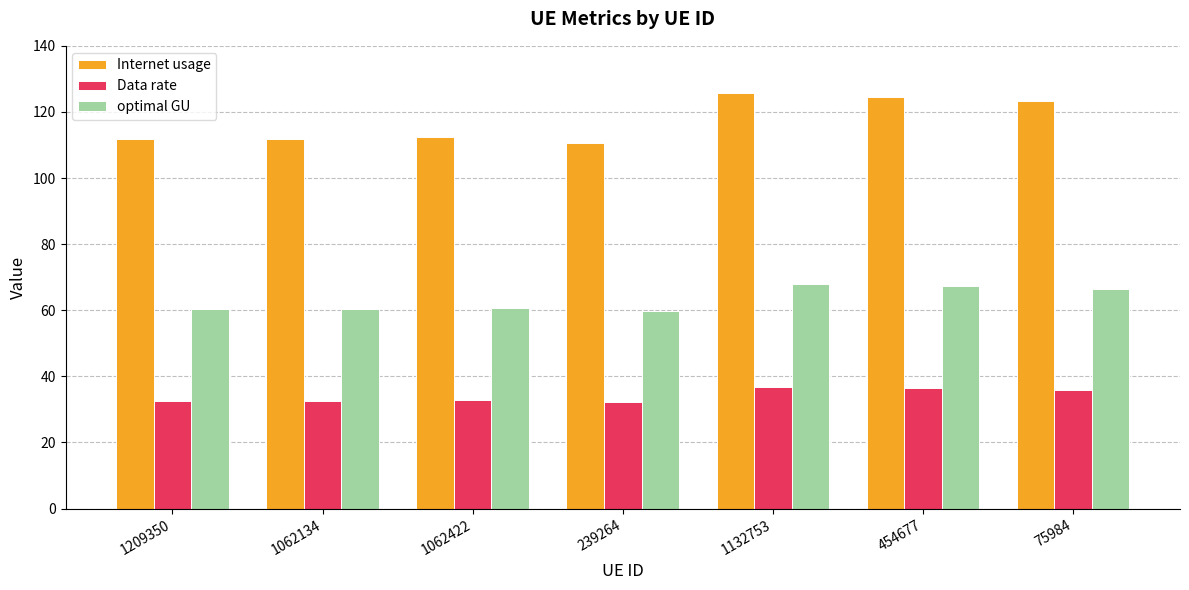

What is the difference between the maximum and second lowest values in the Internet usage series?

14.0